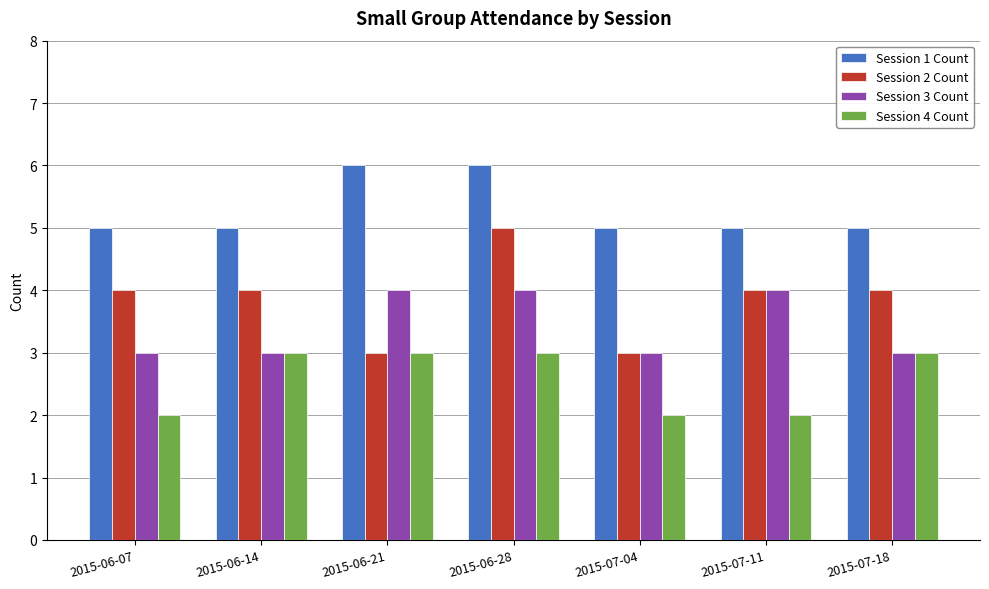

How many bars are there in total?

28